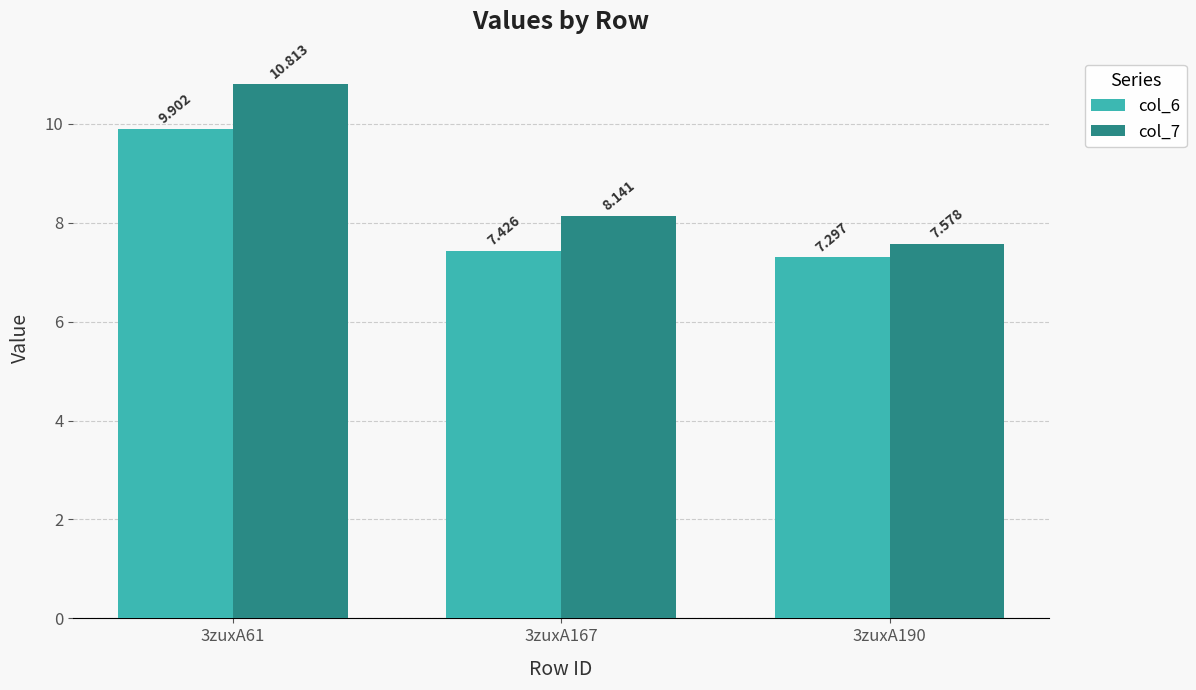

True or false: col_6 has a value of 7.3 at 3zuxA190.

True